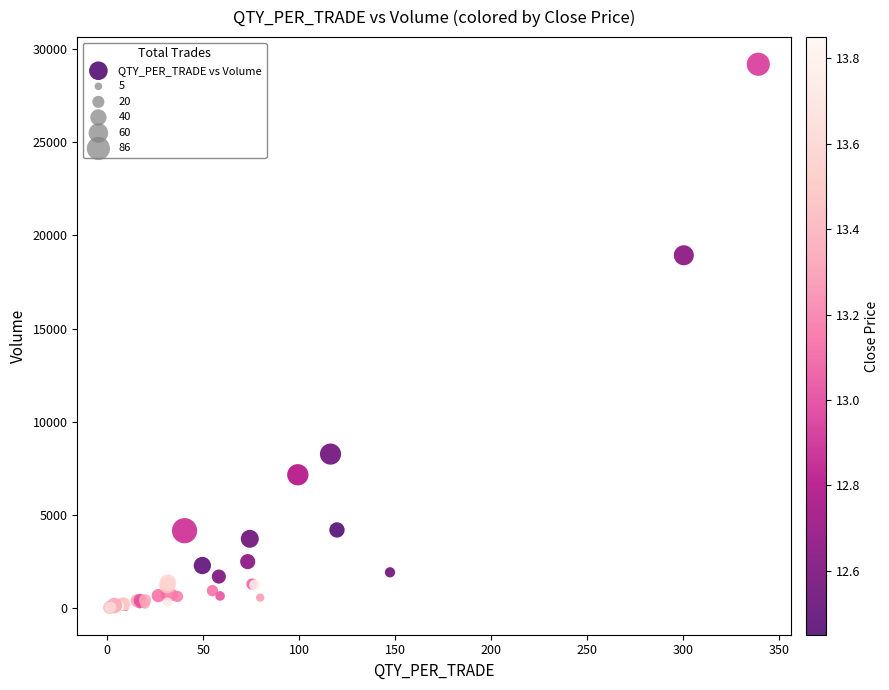

What Y value in the scatter plot is closest to 14605?

18934